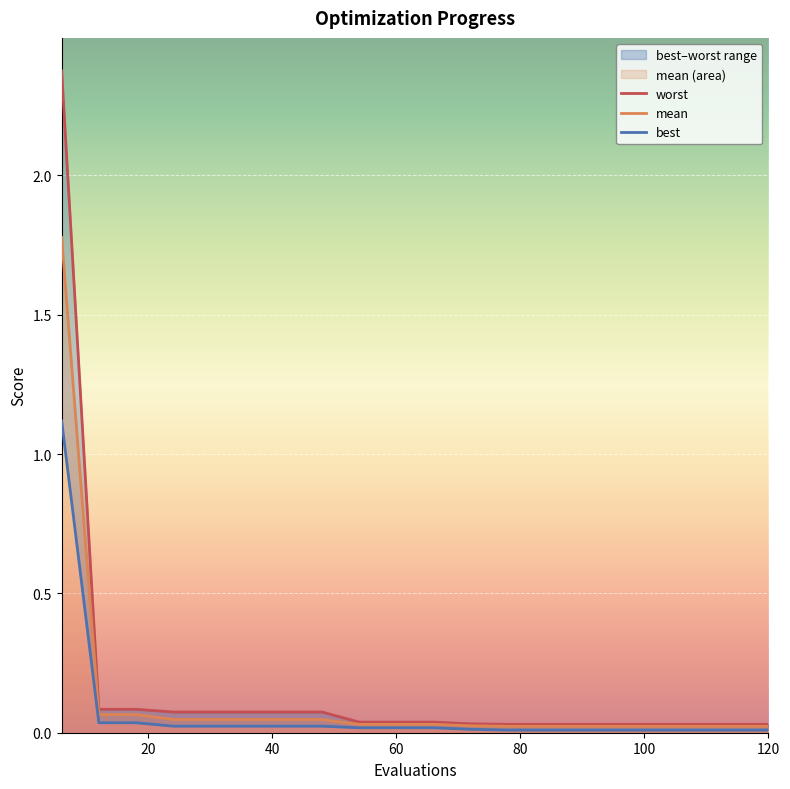

True or false: best has more than 0 points higher than both neighbors.

False